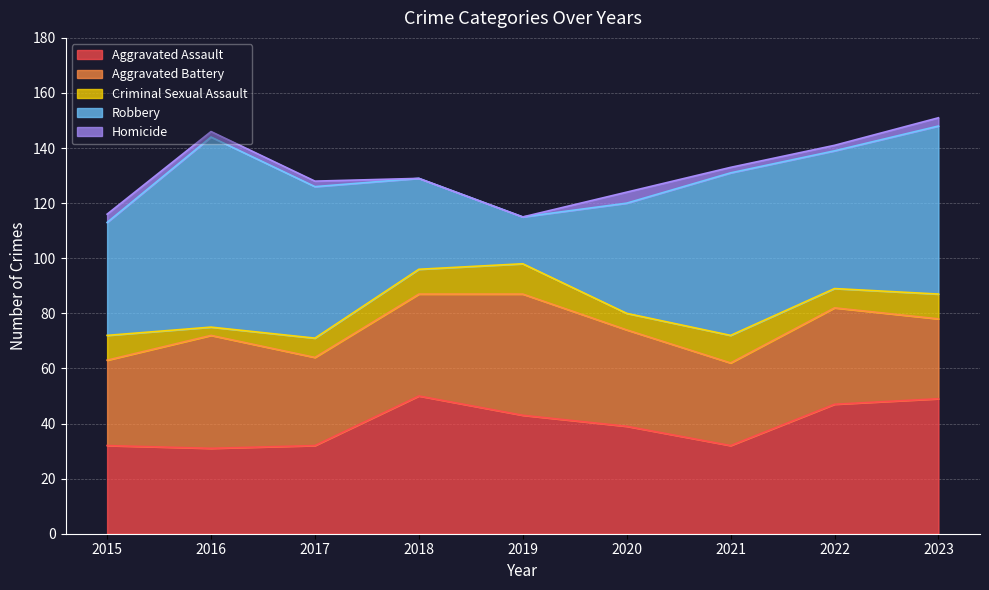

In Criminal Sexual Assault, how many points are higher than both neighbors (excluding endpoints)?

2